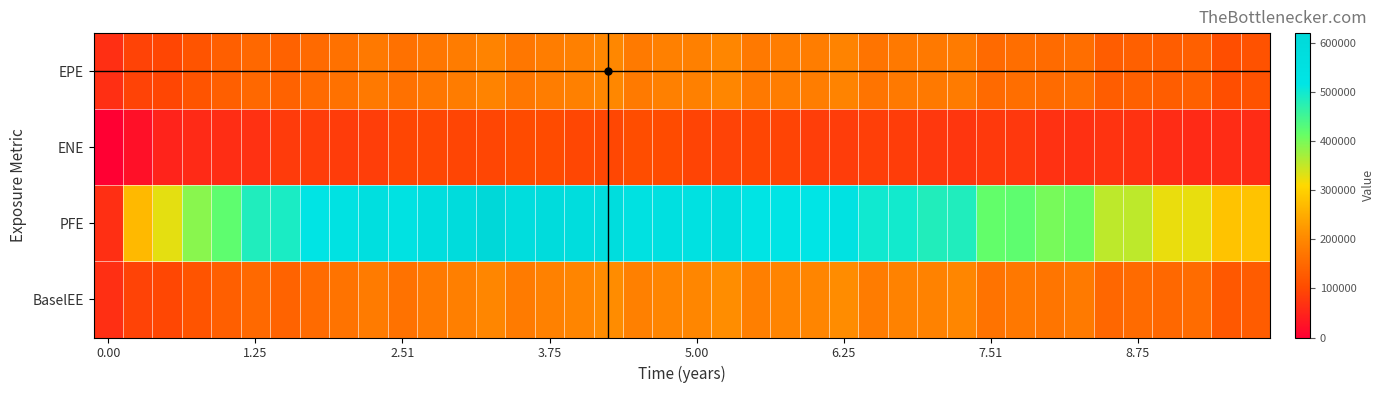

At which category is the sum across all series the highest?

13